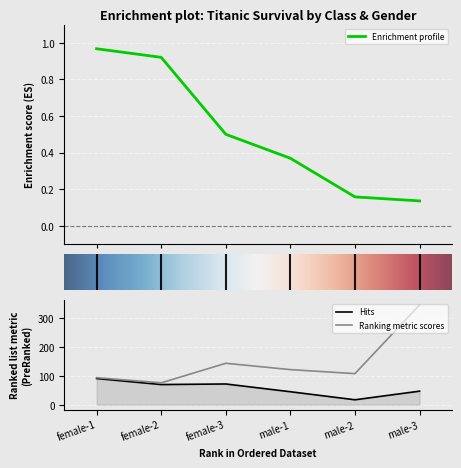

True or false: Survived (count) has a value of 94.0 at female-1.

True